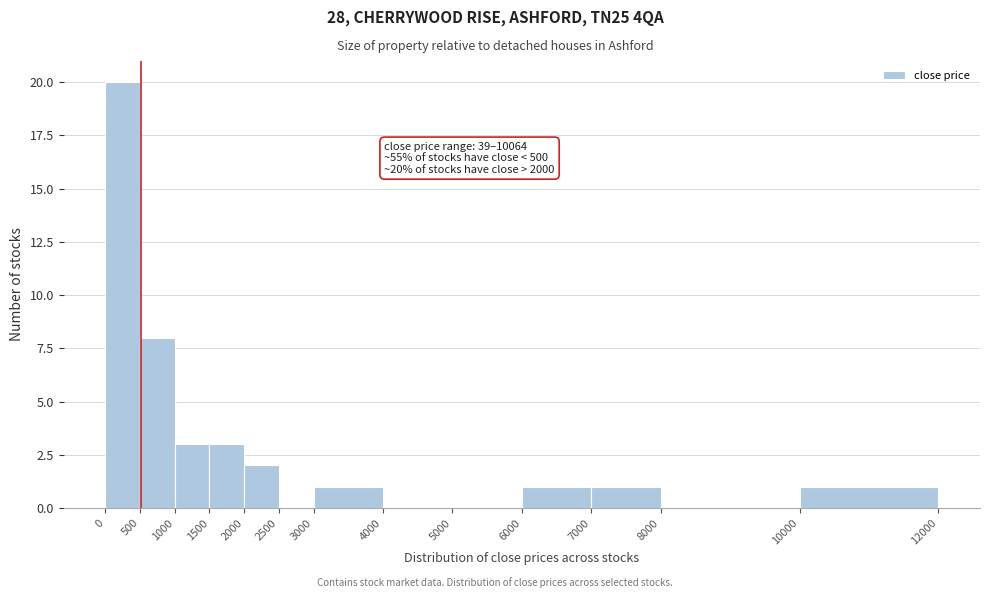

Which range on the x-axis has the tallest bar?

0 to 500